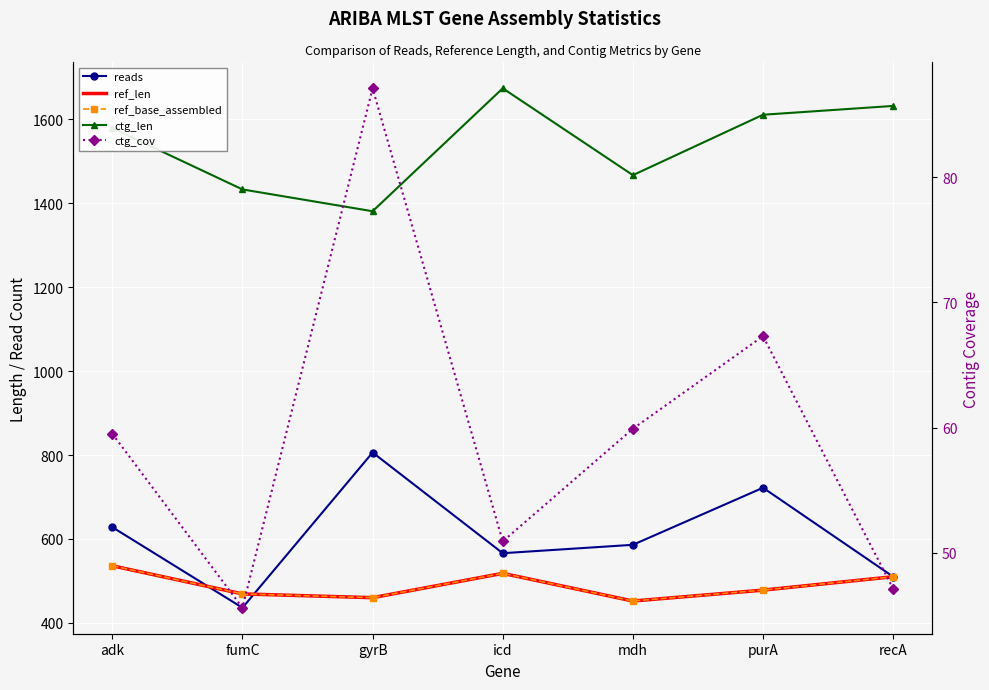

How many values in the ref_len series exceed 478?

3